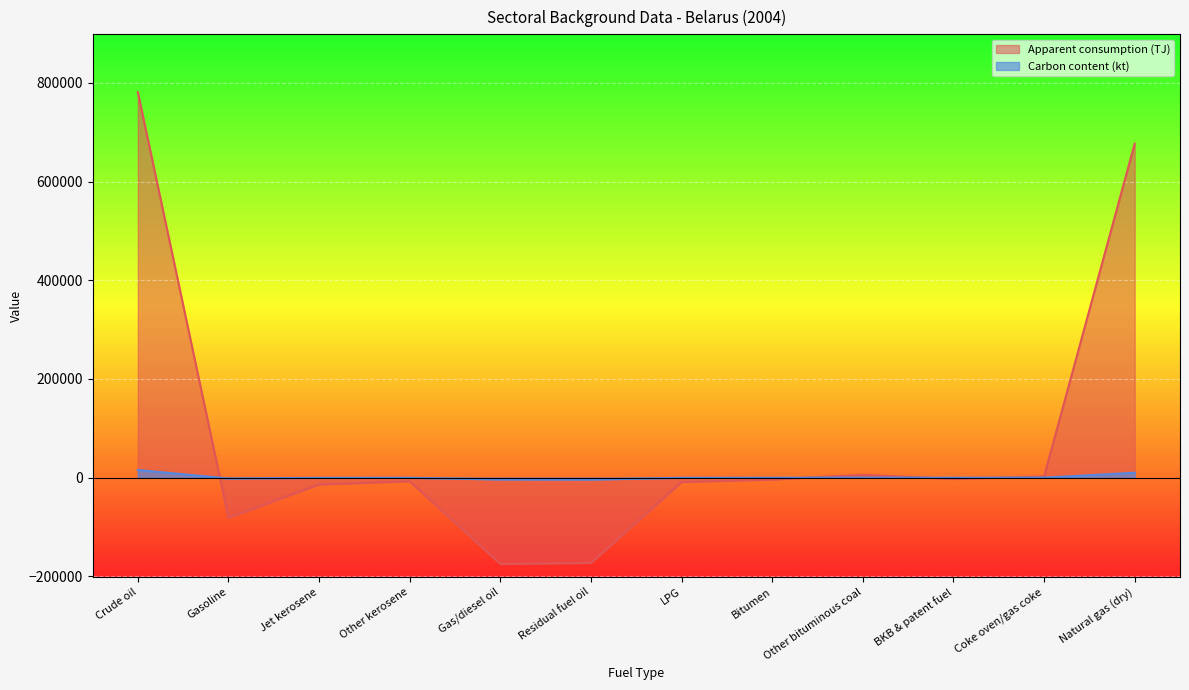

What position from the left is Jet kerosene?

3